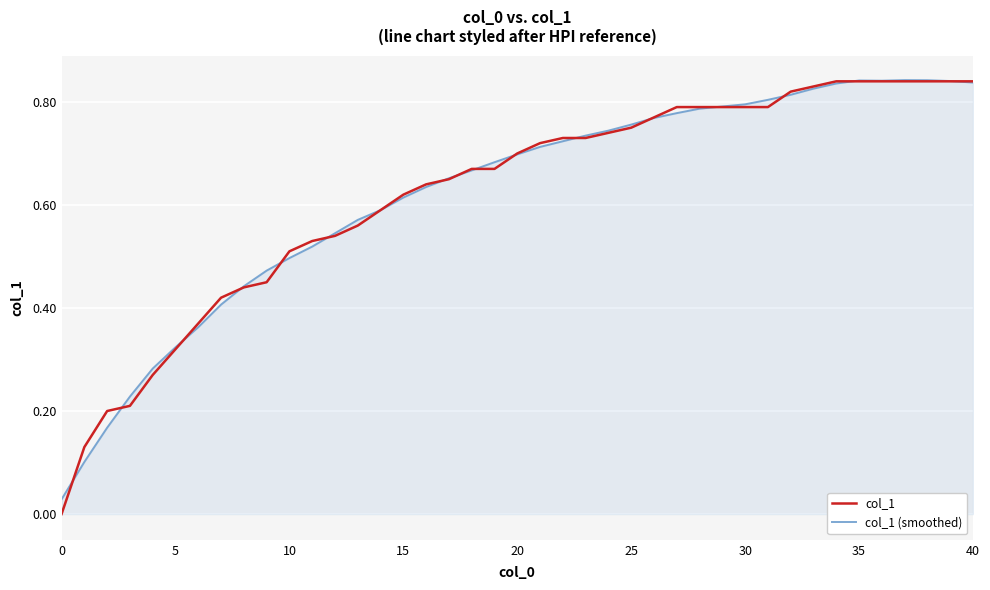

Which series has the widest spread of values?

col_1